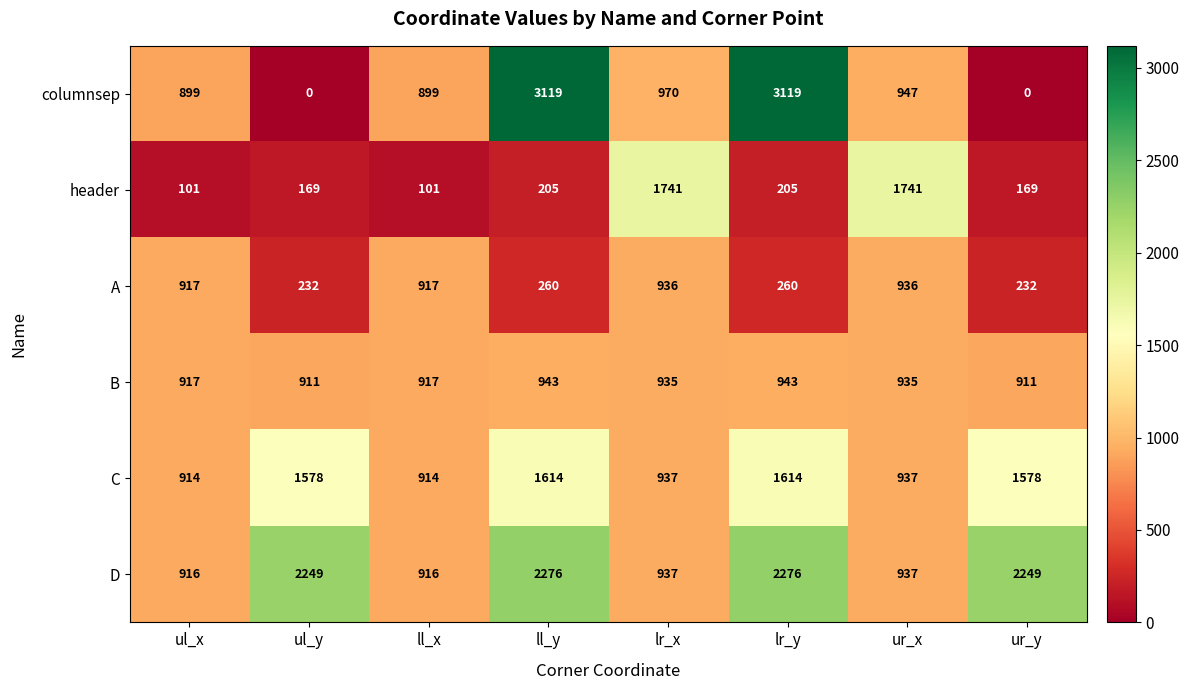

The value of columnsep at ll_y is 3119. True or false?

True